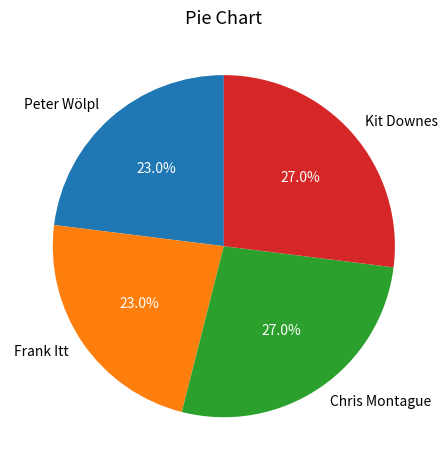

Approximately how many times larger is the value at Kit Downes compared to Peter Wölpl?

1.2